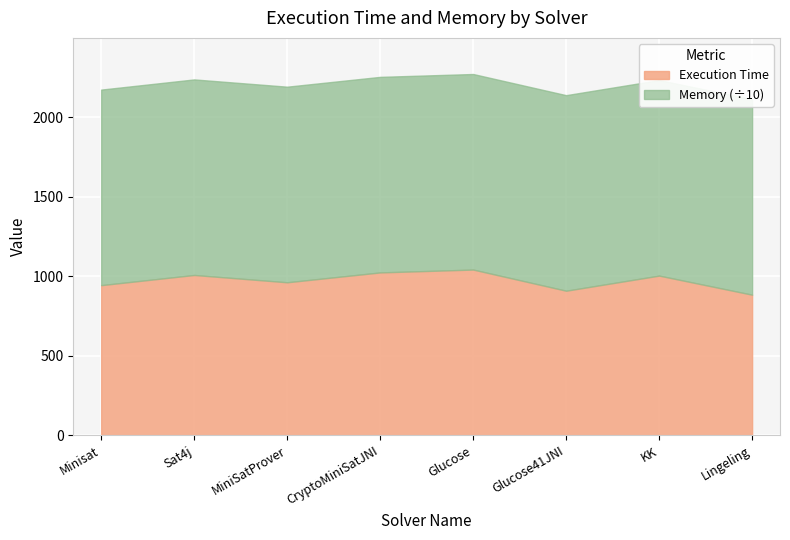

How many values in the Execution Time series exceed 1003?

3